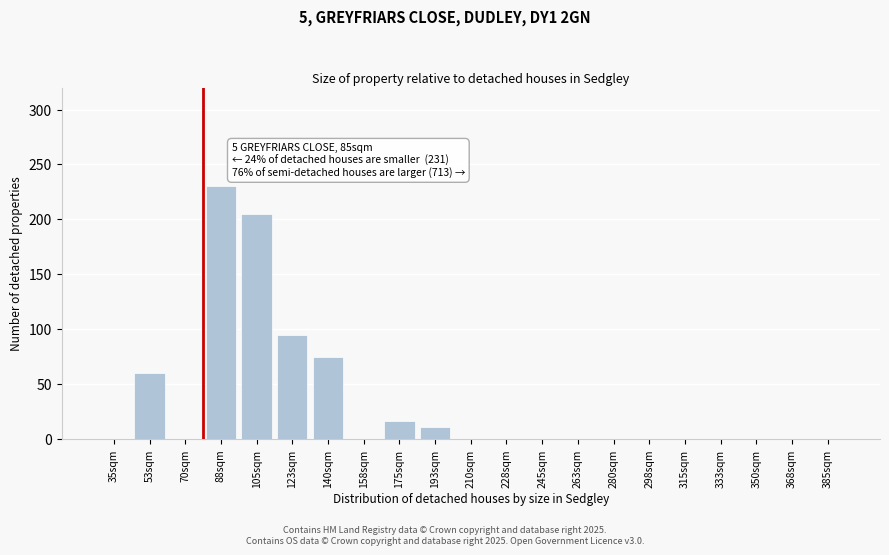

Reading left to right, transcribe all the data shown in this chart.

35sqm=0	53sqm=60	70sqm=0	88sqm=230	105sqm=205	123sqm=95	140sqm=75	158sqm=0	175sqm=17	193sqm=11	210sqm=0	228sqm=0	245sqm=0	263sqm=0	280sqm=0	298sqm=0	315sqm=0	333sqm=0	350sqm=0	368sqm=0	385sqm=0